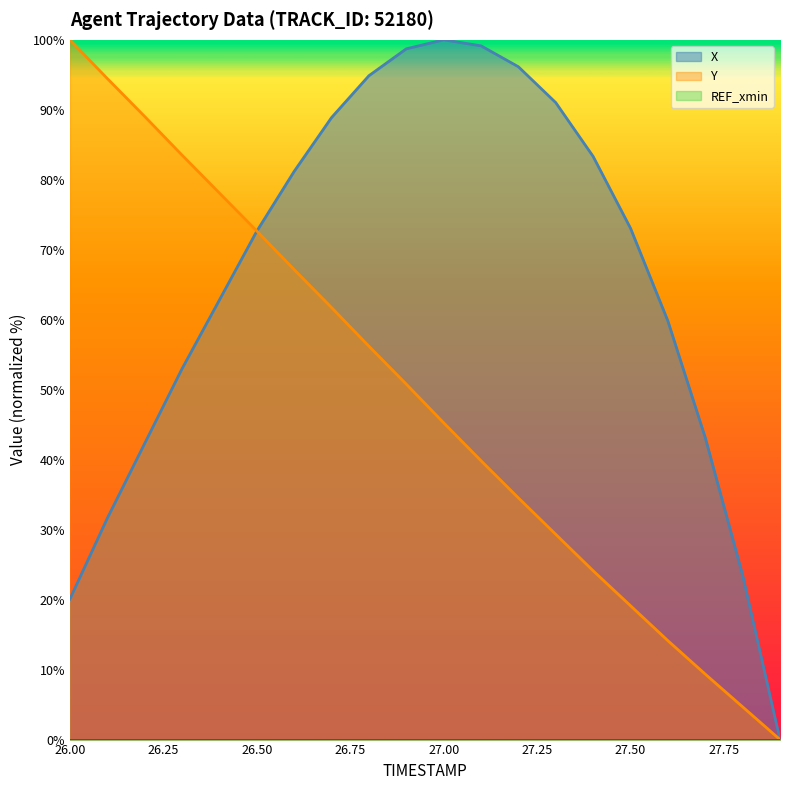

At which category does the chart reach its peak across all series?

27.0